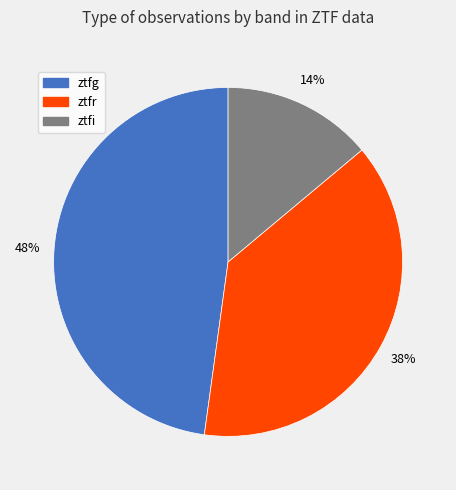

Is there a majority slice in this chart?

No